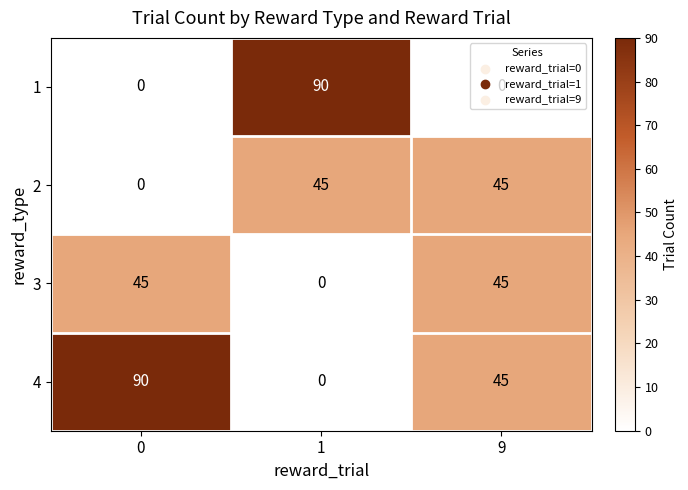

Which series has the largest total across all categories?

4